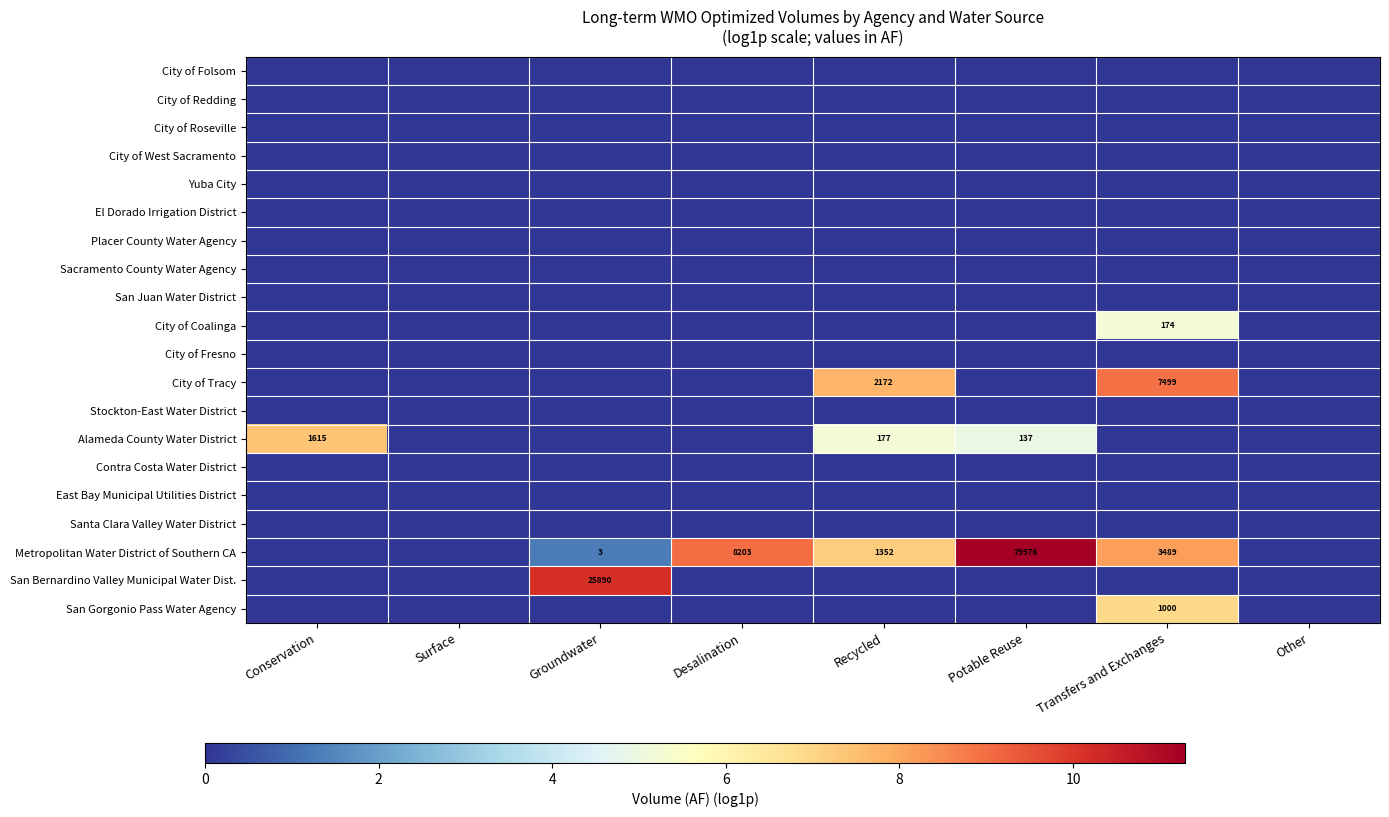

What is the total value across all series at Transfers and Exchanges?

29.2